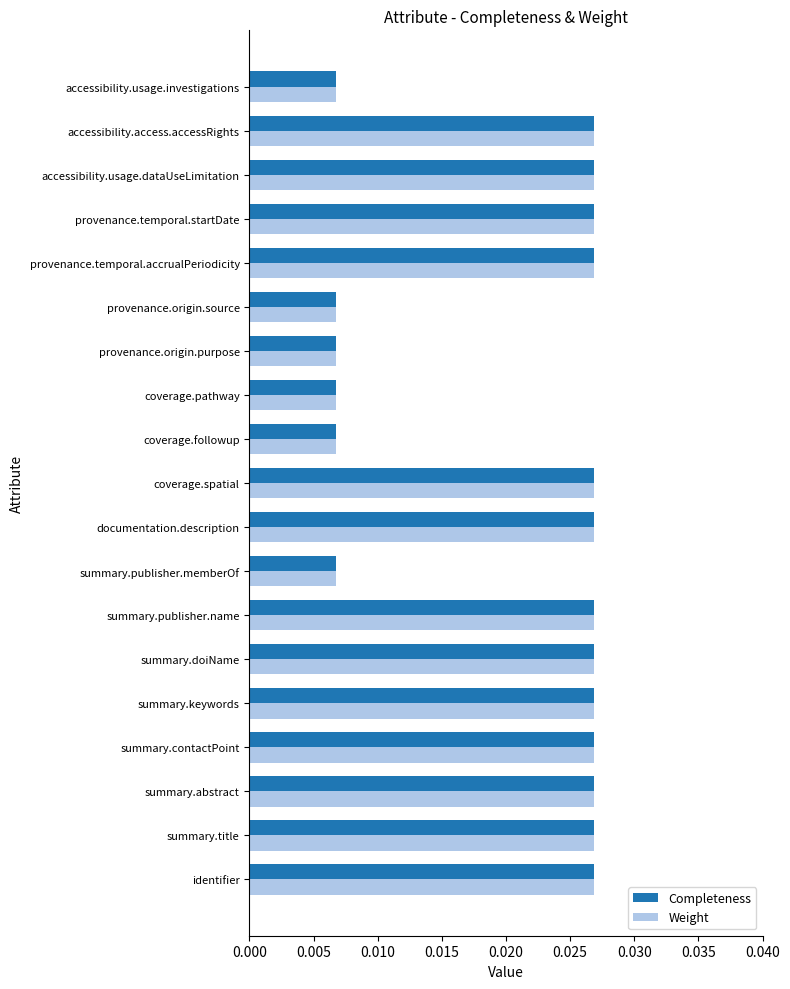

At how many categories does at least one series exceed 0?

19